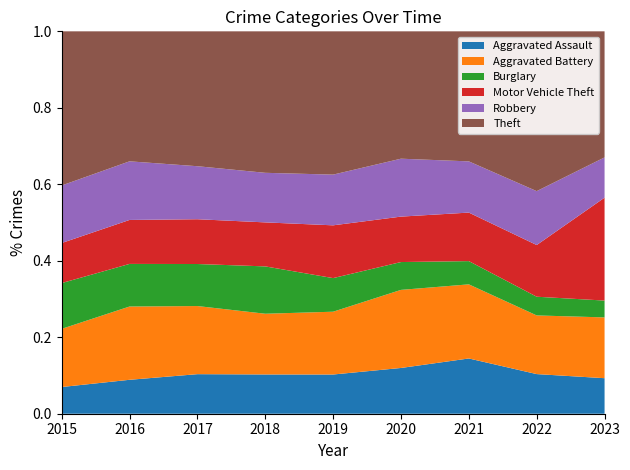

Reading left to right, extract all data points from this chart.

Aggravated Assault: 84	125	144	141	133	143	164	125	135
Aggravated Battery: 183	270	248	218	213	244	220	185	231
Burglary: 144	157	153	170	114	87	69	59	64
Motor Vehicle Theft: 126	162	163	158	179	142	144	163	391
Robbery: 181	216	193	178	172	181	152	170	153
Theft: 485	479	491	508	486	398	386	504	479